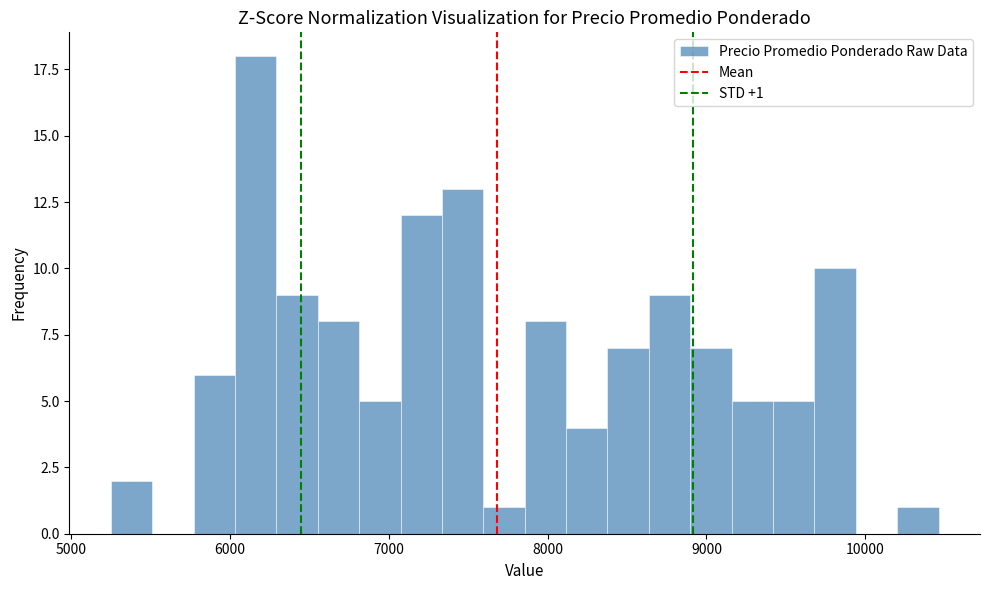

Around what value on the x-axis is the tallest bar? Give the approximate position of its centre, as read against the axis.

6200